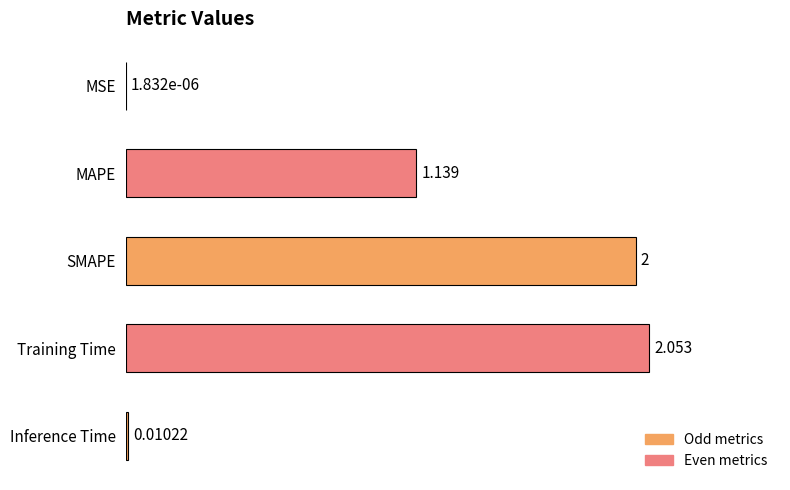

Between SMAPE and MAPE, which is larger?

SMAPE